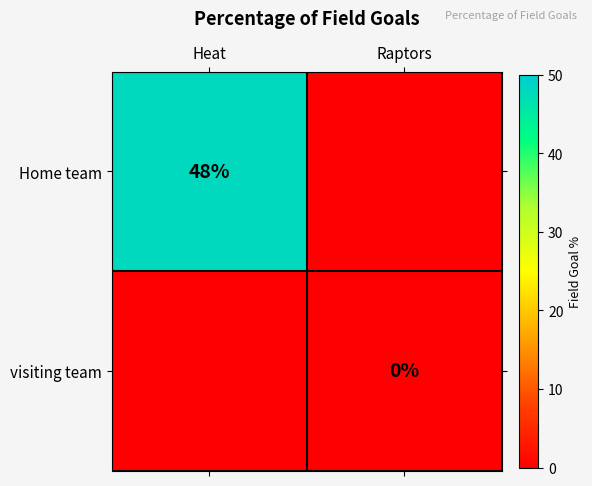

What is the maximum value shown in the chart?

48